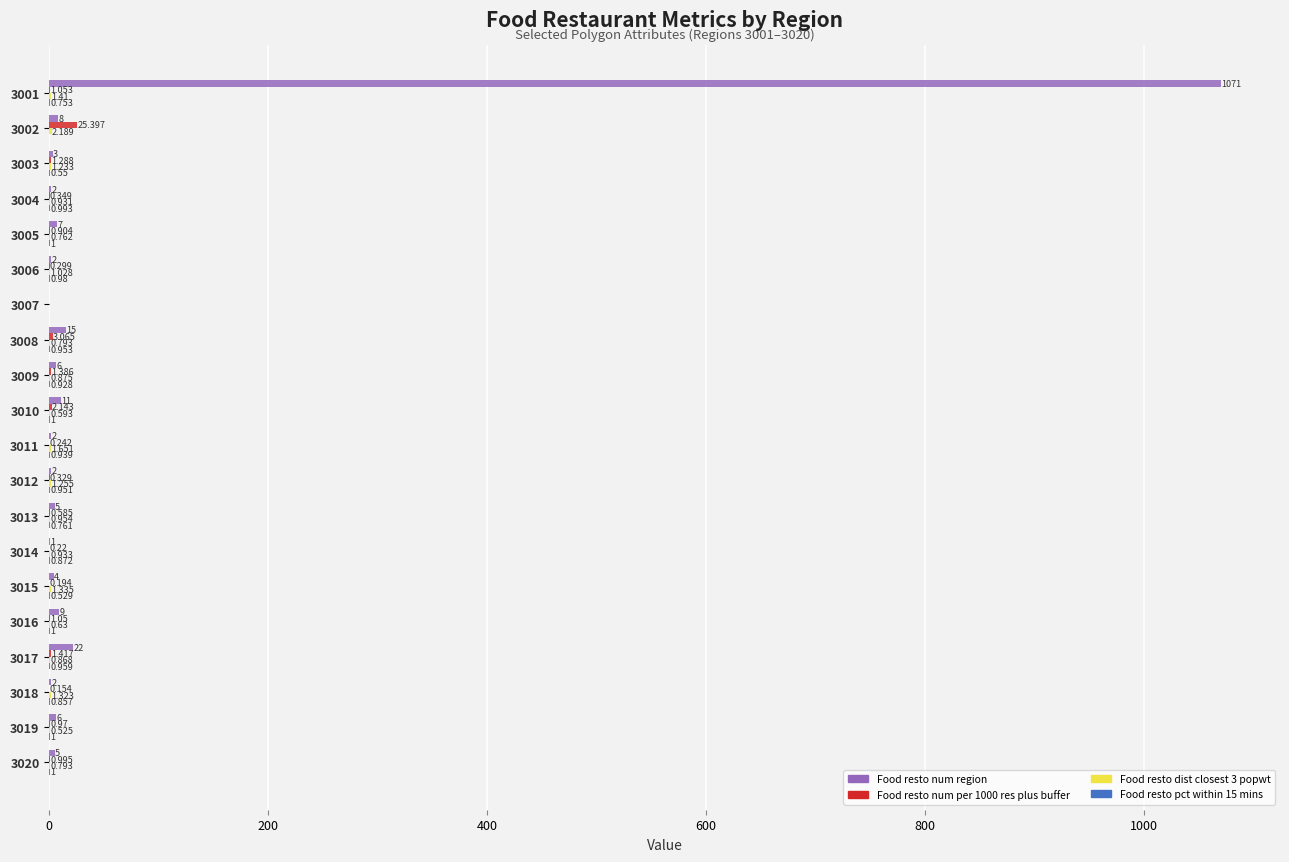

How many data points does each series have?

20